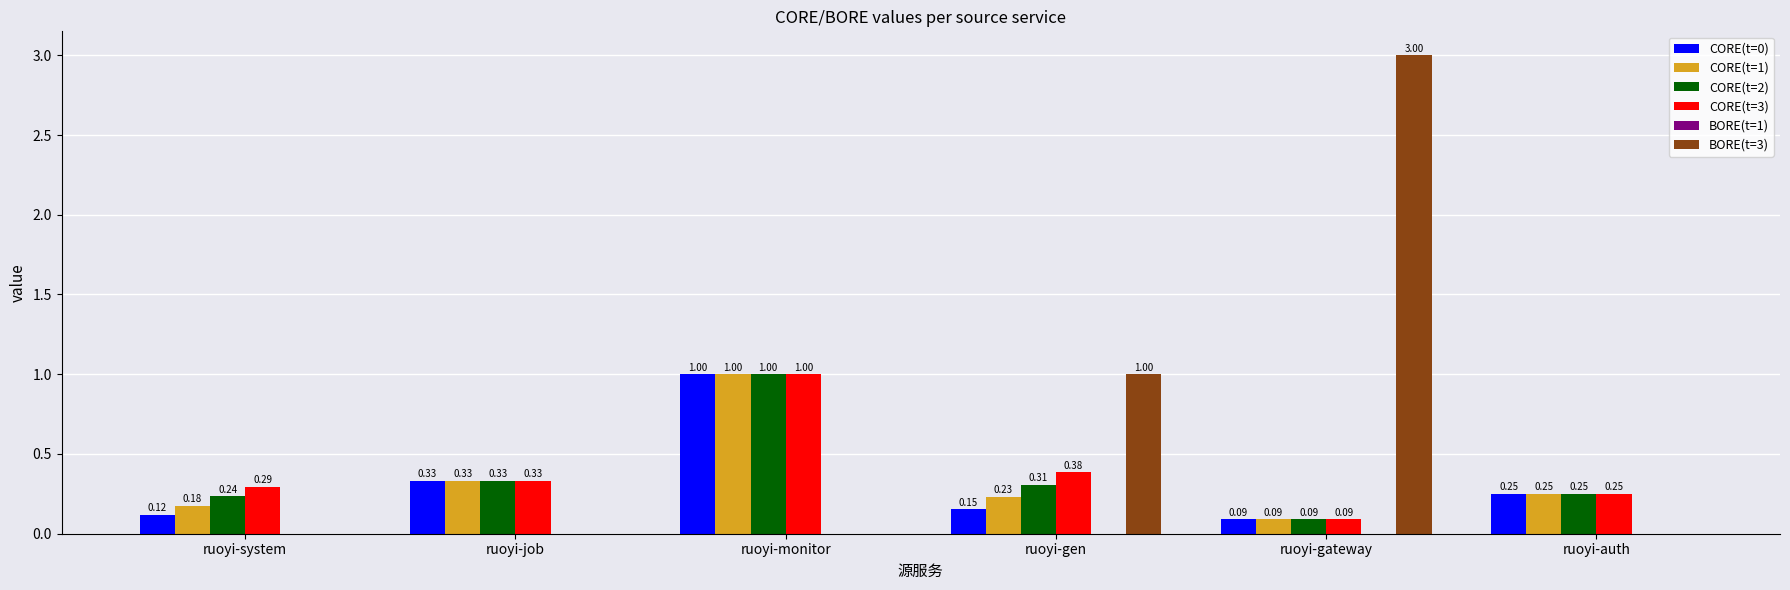

Which series changed the most between ruoyi-job and ruoyi-gateway?

BORE(t=3)